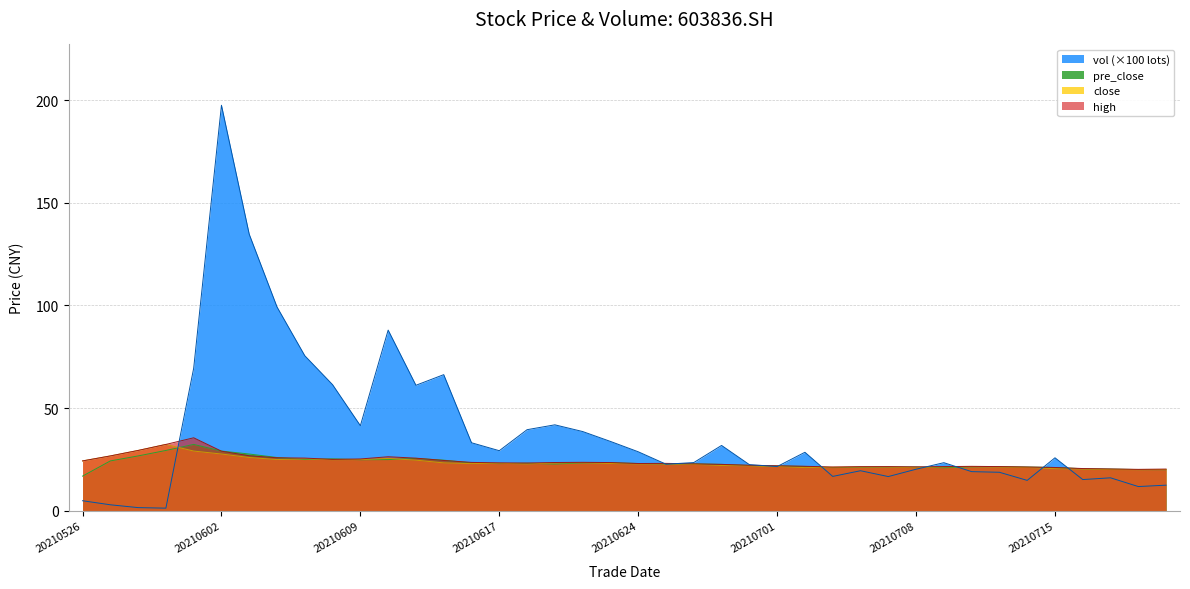

What is the total value across all series at 20210527?

80.5